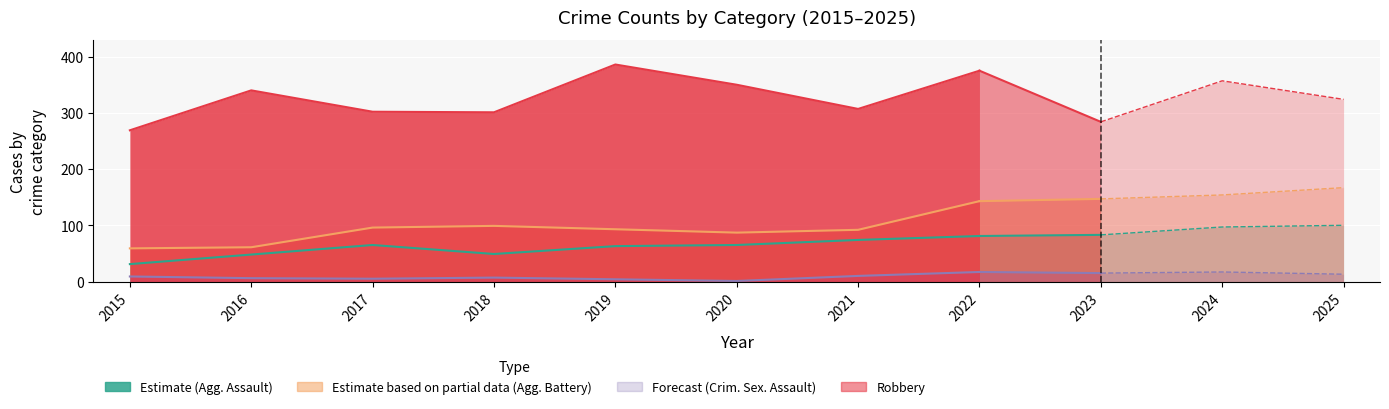

True or false: Aggravated Battery and Criminal Sexual Assault intersect in this chart.

False